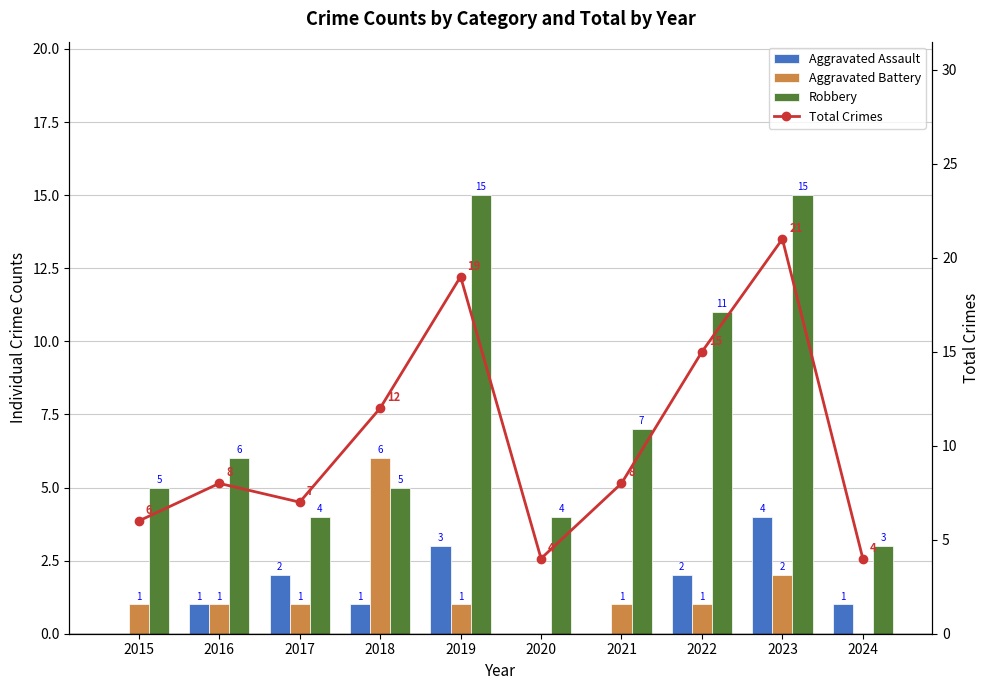

How many Aggravated Assault values are between 0 and 2?

8